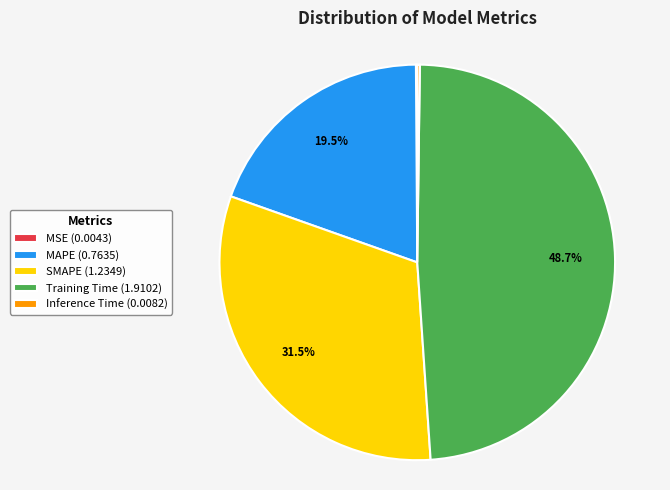

To the nearest percent, what portion does Training Time represent?

49%